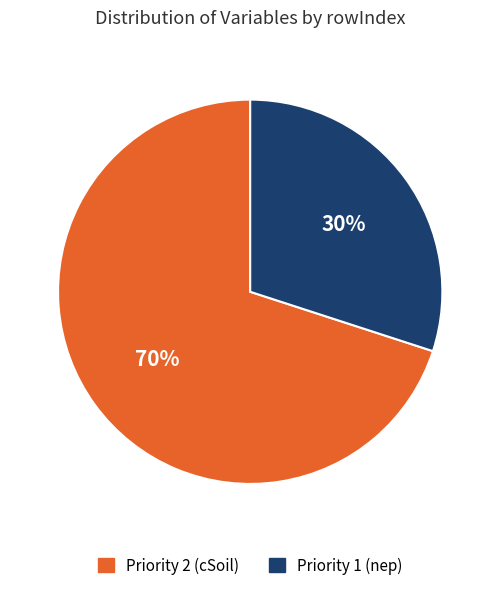

Does Priority 2 (cSoil) account for over 50% of the chart?

Yes